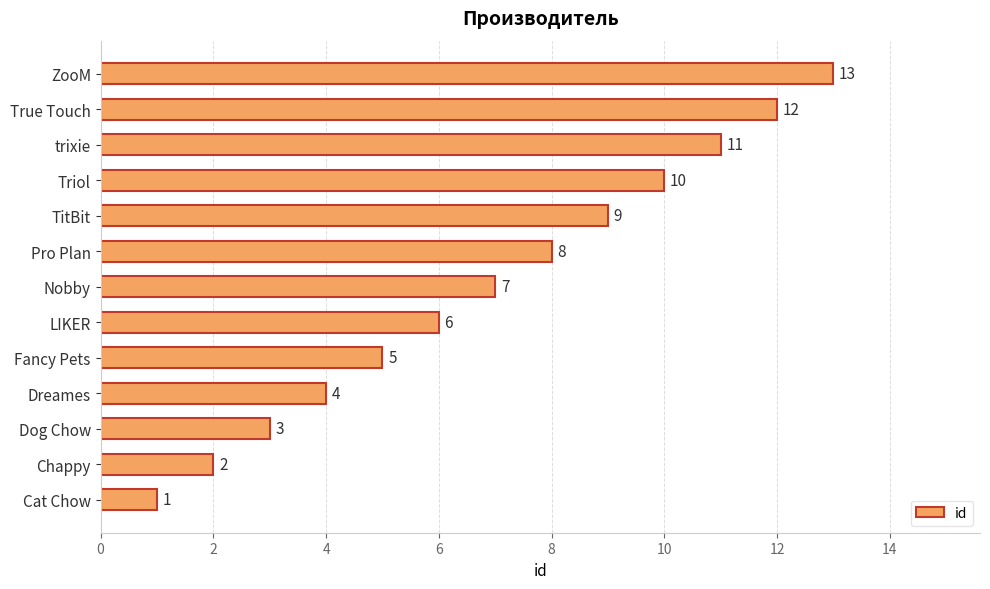

Between Pro Plan and Dreames, which is larger?

Pro Plan